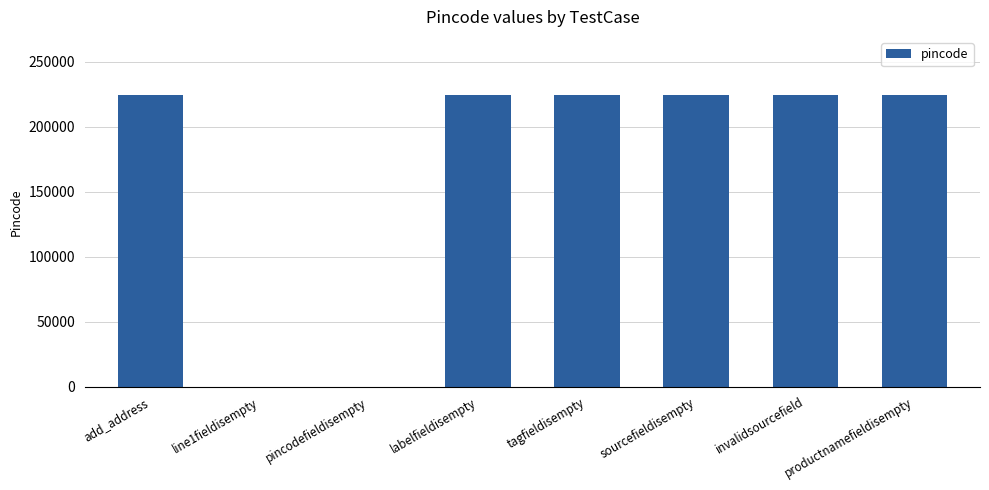

What is the average value?

168092